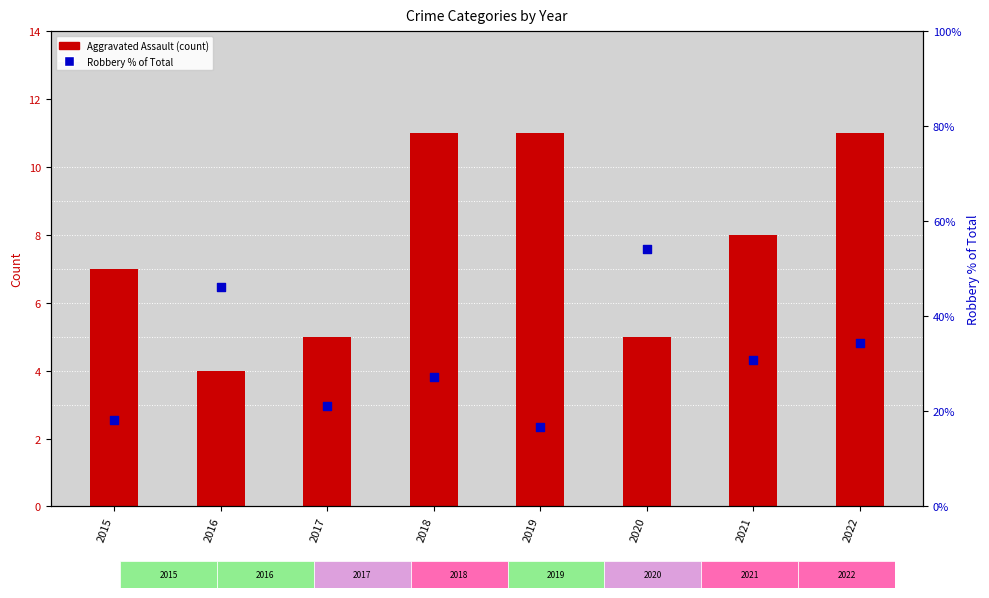

Which series reaches the maximum Y coordinate?

Robbery % of Total